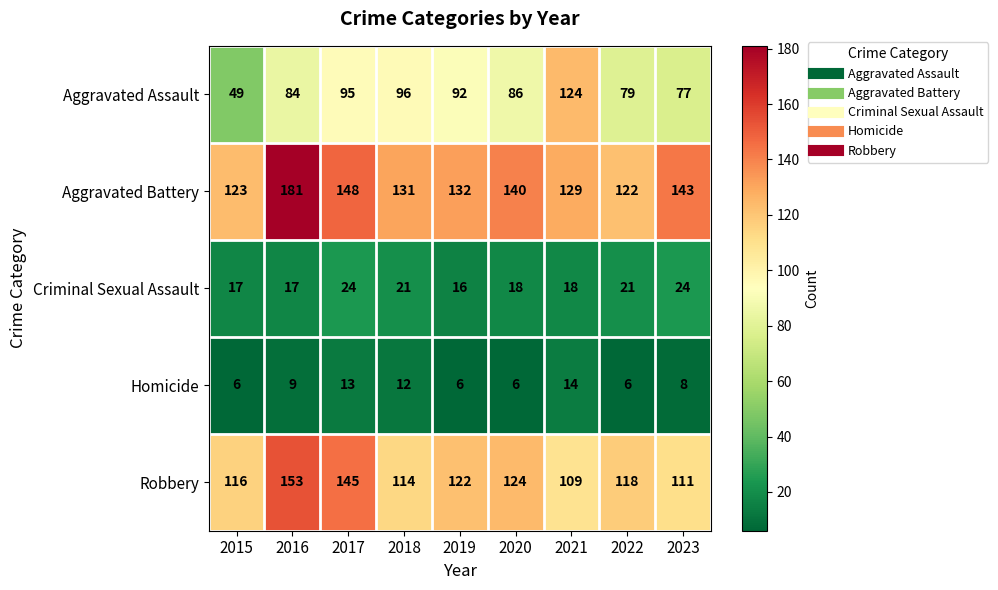

Between 2021 and 2023, which series saw the biggest shift?

Aggravated Assault